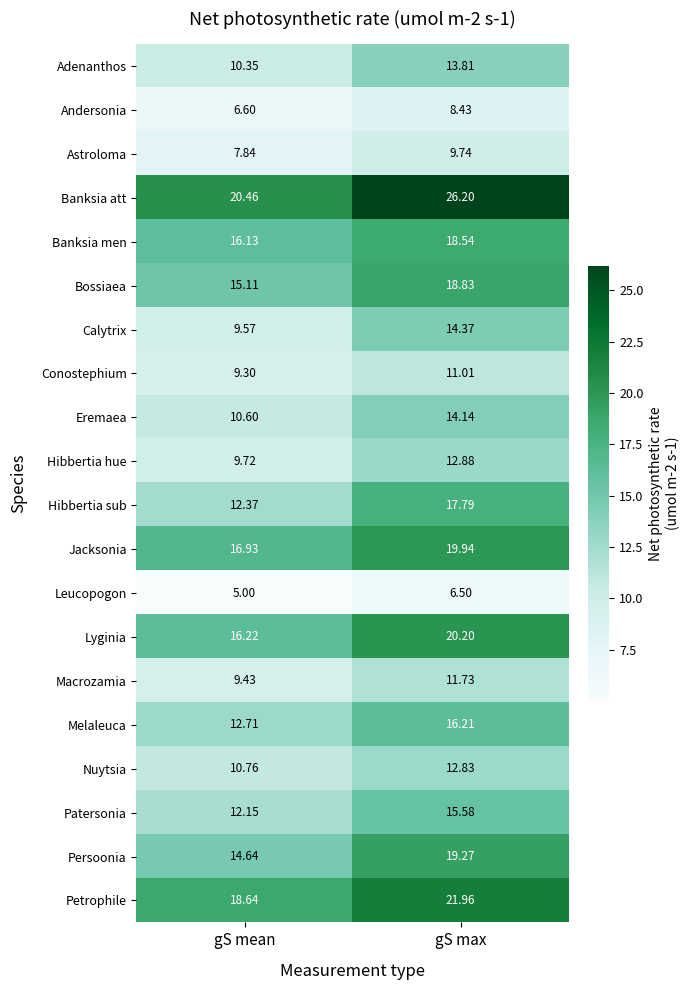

How many values in the Eremaea series exceed 14?

1